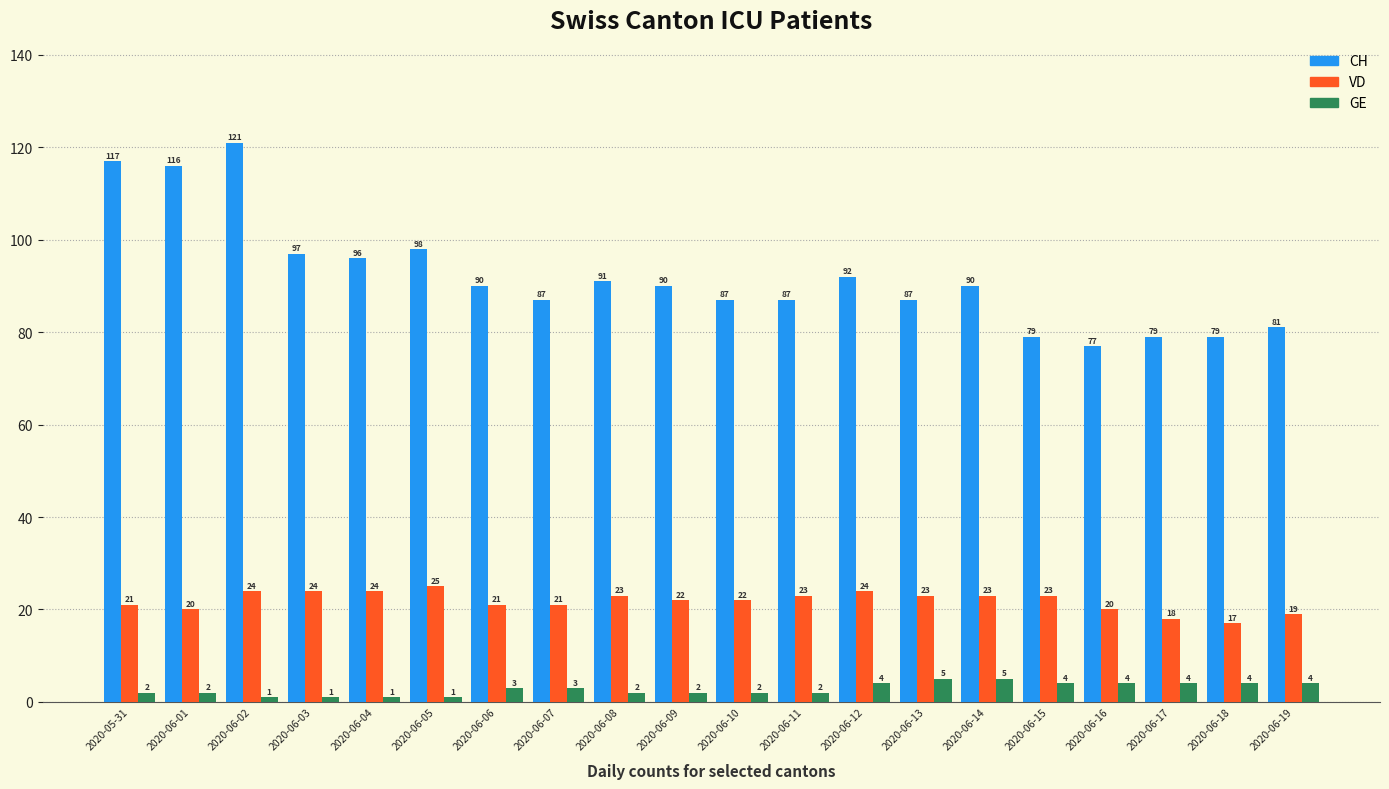

Reading right to left, transcribe all the data shown in this chart.

CH: 2020-06-19=81	2020-06-18=79	2020-06-17=79	2020-06-16=77	2020-06-15=79	2020-06-14=90	2020-06-13=87	2020-06-12=92	2020-06-11=87	2020-06-10=87	2020-06-09=90	2020-06-08=91	2020-06-07=87	2020-06-06=90	2020-06-05=98	2020-06-04=96	2020-06-03=97	2020-06-02=121	2020-06-01=116	2020-05-31=117
VD: 2020-06-19=19	2020-06-18=17	2020-06-17=18	2020-06-16=20	2020-06-15=23	2020-06-14=23	2020-06-13=23	2020-06-12=24	2020-06-11=23	2020-06-10=22	2020-06-09=22	2020-06-08=23	2020-06-07=21	2020-06-06=21	2020-06-05=25	2020-06-04=24	2020-06-03=24	2020-06-02=24	2020-06-01=20	2020-05-31=21
GE: 2020-06-19=4	2020-06-18=4	2020-06-17=4	2020-06-16=4	2020-06-15=4	2020-06-14=5	2020-06-13=5	2020-06-12=4	2020-06-11=2	2020-06-10=2	2020-06-09=2	2020-06-08=2	2020-06-07=3	2020-06-06=3	2020-06-05=1	2020-06-04=1	2020-06-03=1	2020-06-02=1	2020-06-01=2	2020-05-31=2